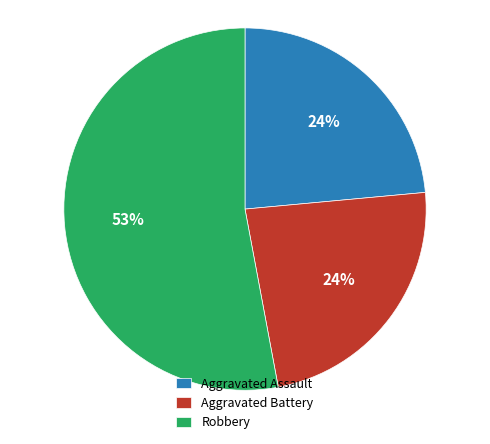

How many slices are in this pie chart?

3